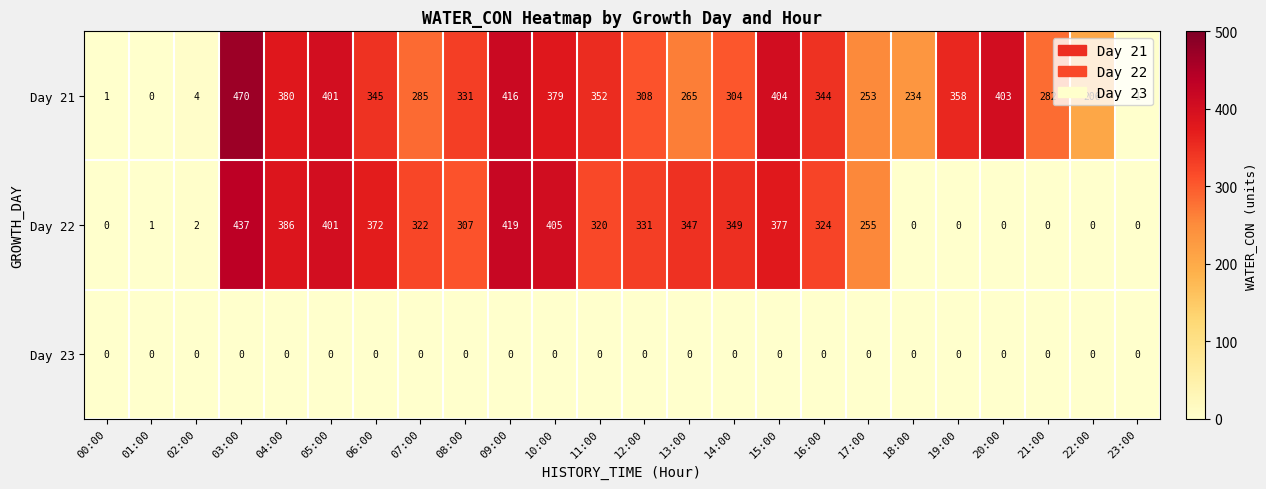

Where does the Day 21 series first go above 331?

03:00